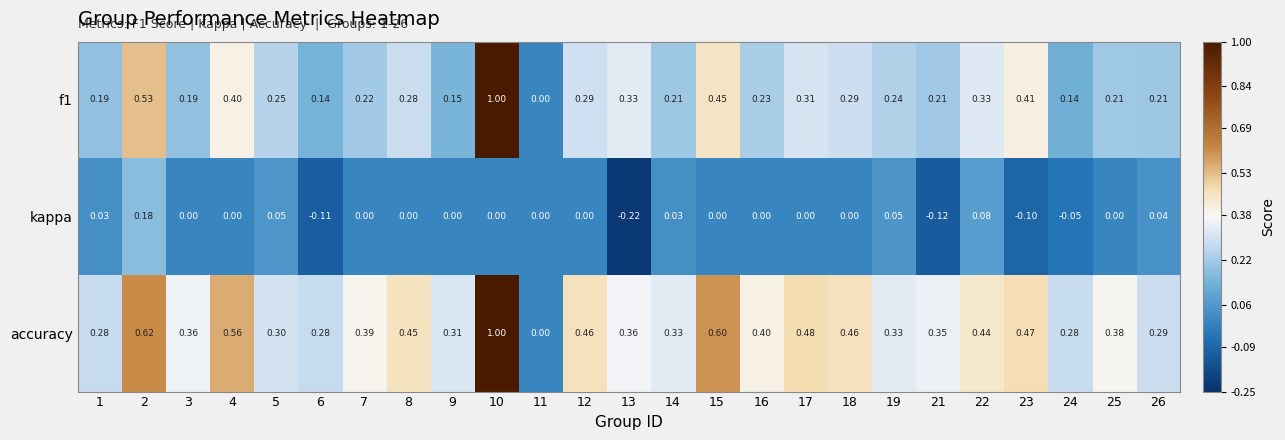

Which series has the largest total across all categories?

accuracy